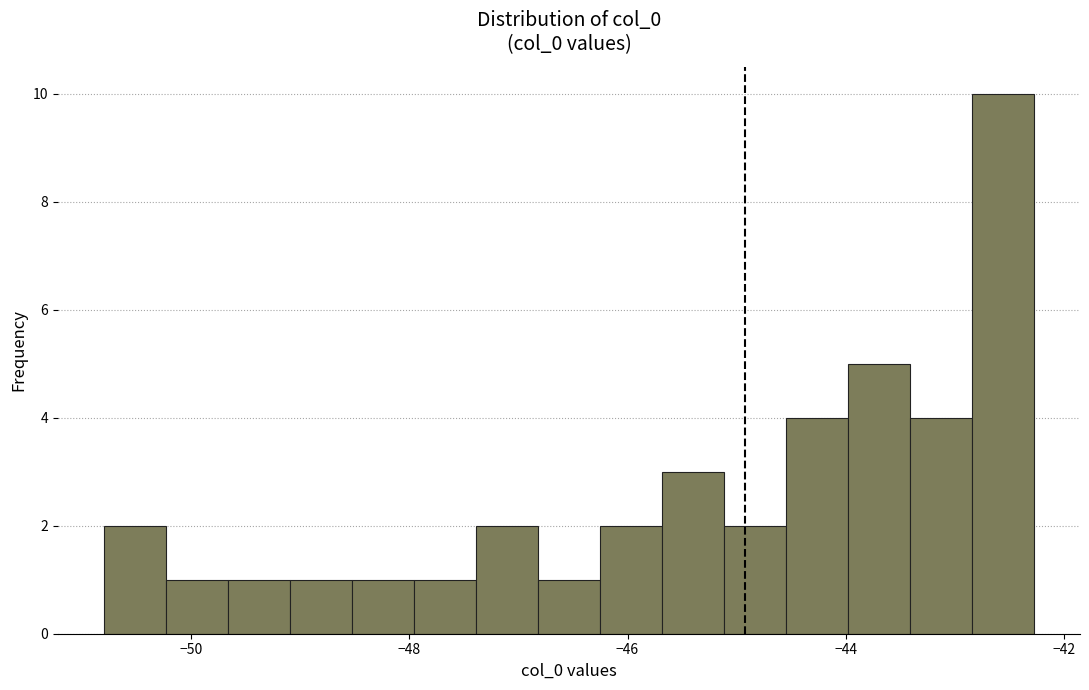

Around what value on the x-axis is the tallest bar? Give the approximate position of its centre, as read against the axis.

-42.6